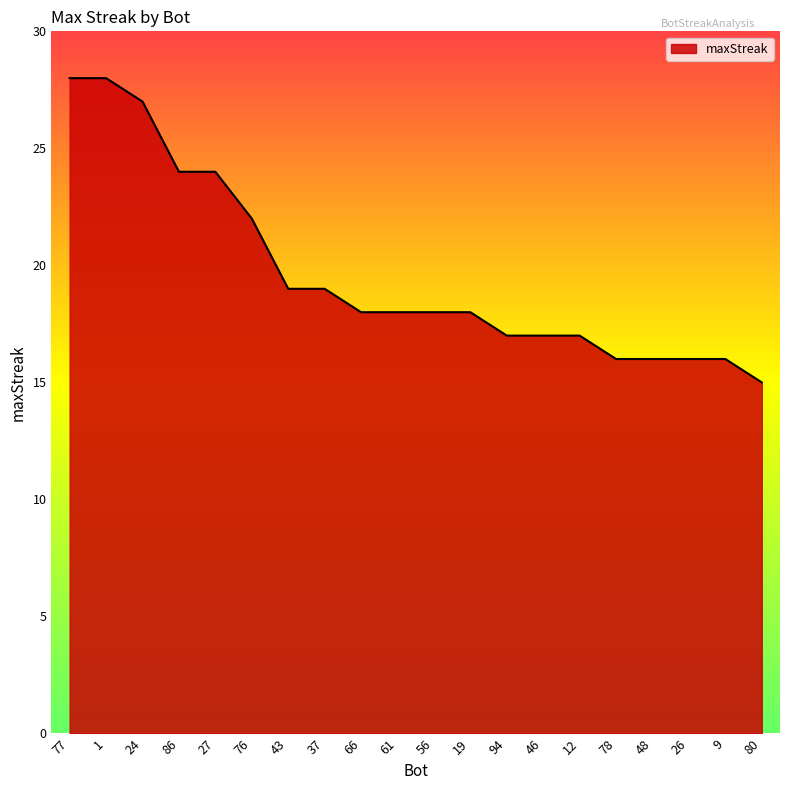

What is the maximum value shown in the chart?

28